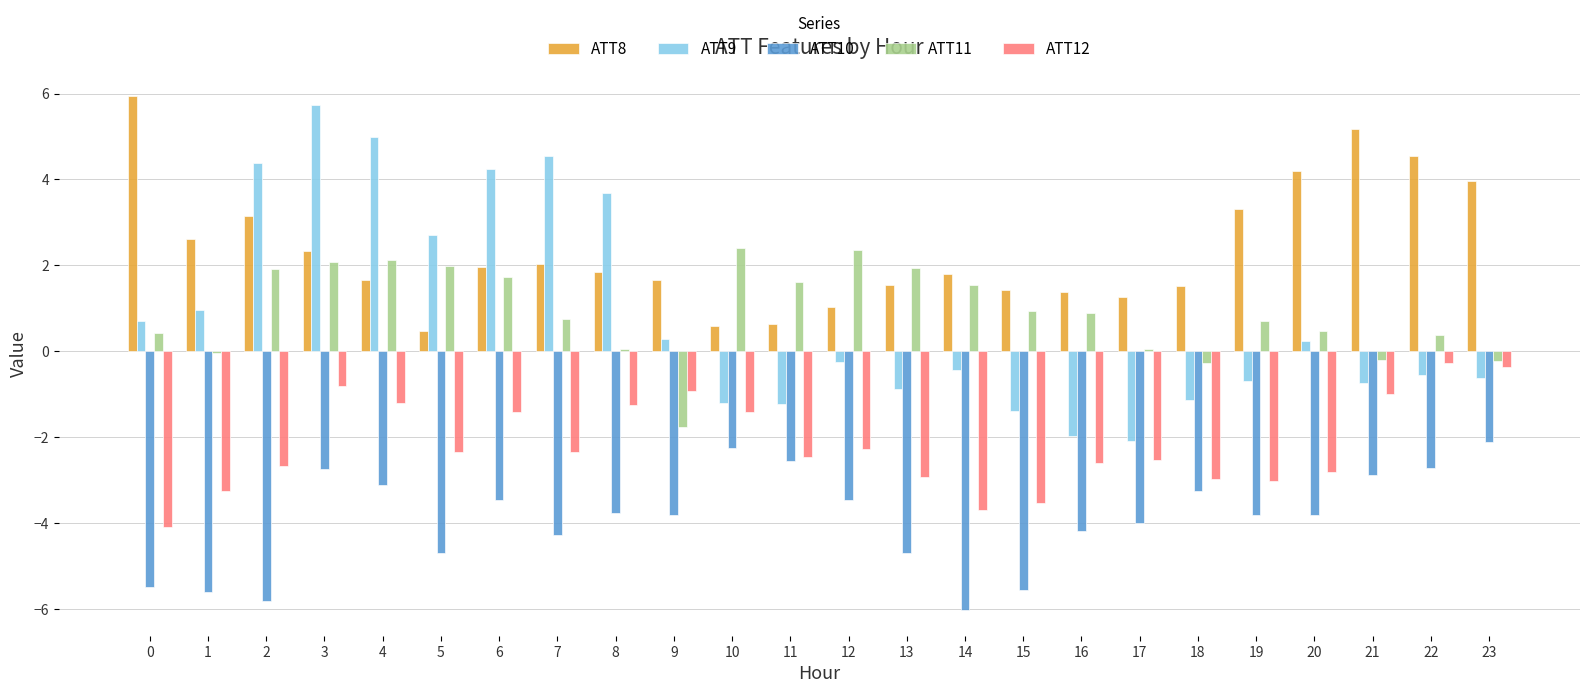

Is the value of ATT11 at 23 greater than the value of ATT9 at 13?

Yes